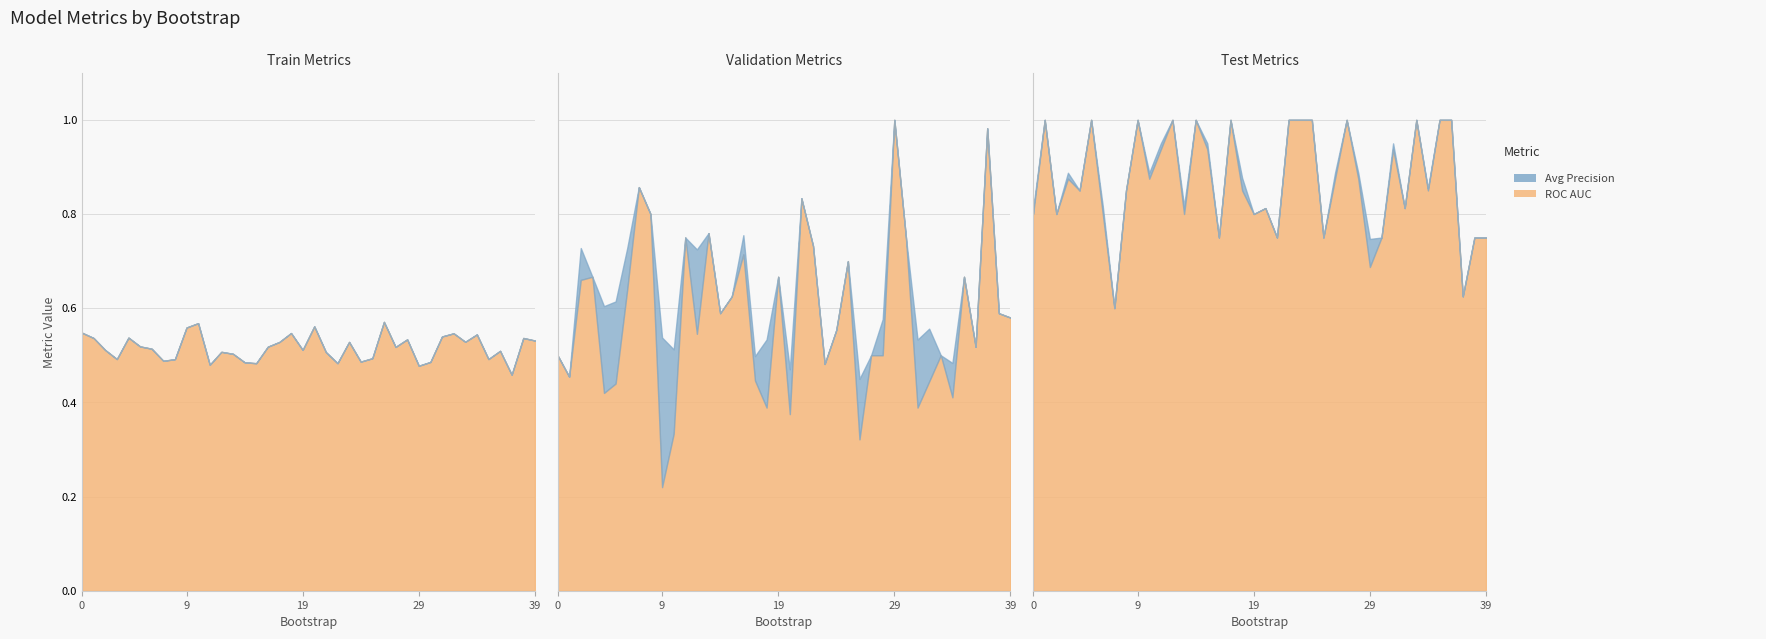

What is the total value across all series at bootstrap_38?

3.6